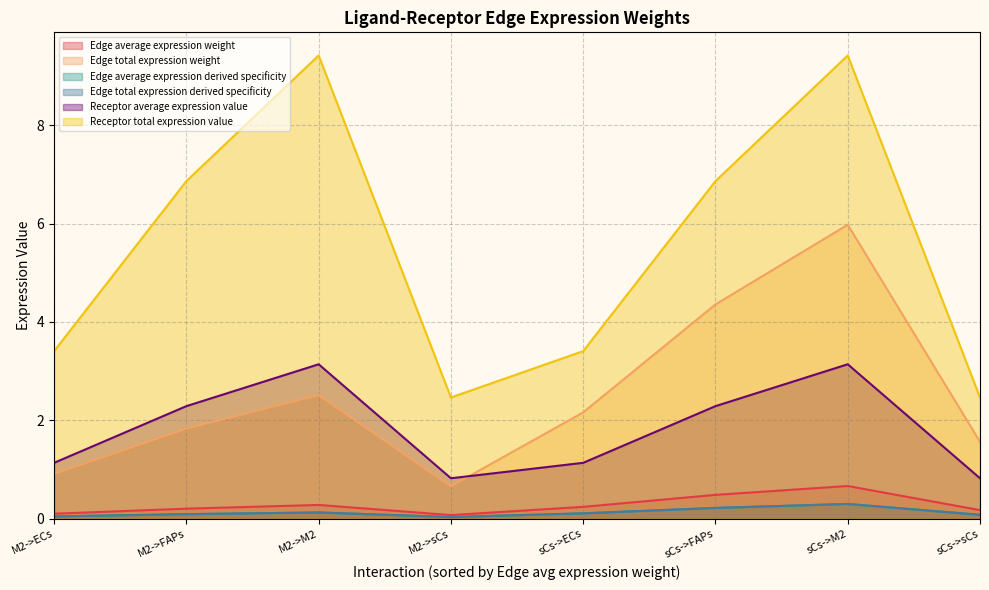

In Receptor average expression value, how many points are lower than both neighbors (excluding endpoints)?

1